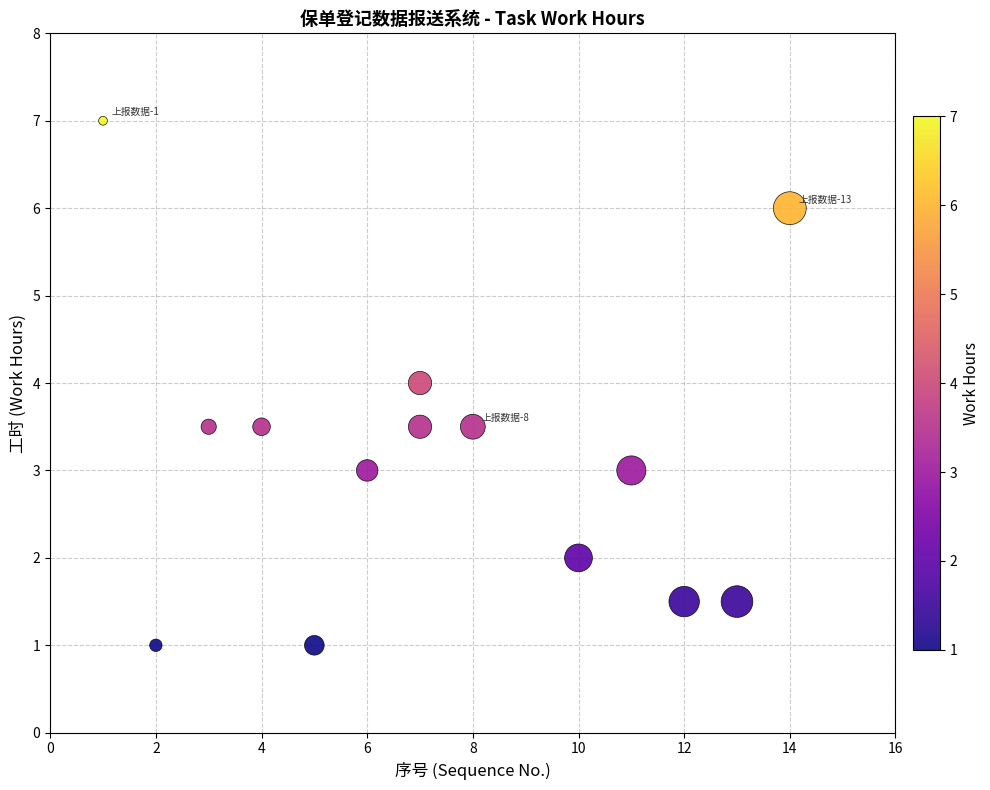

What is the range of Y values (max minus min)?

6.0